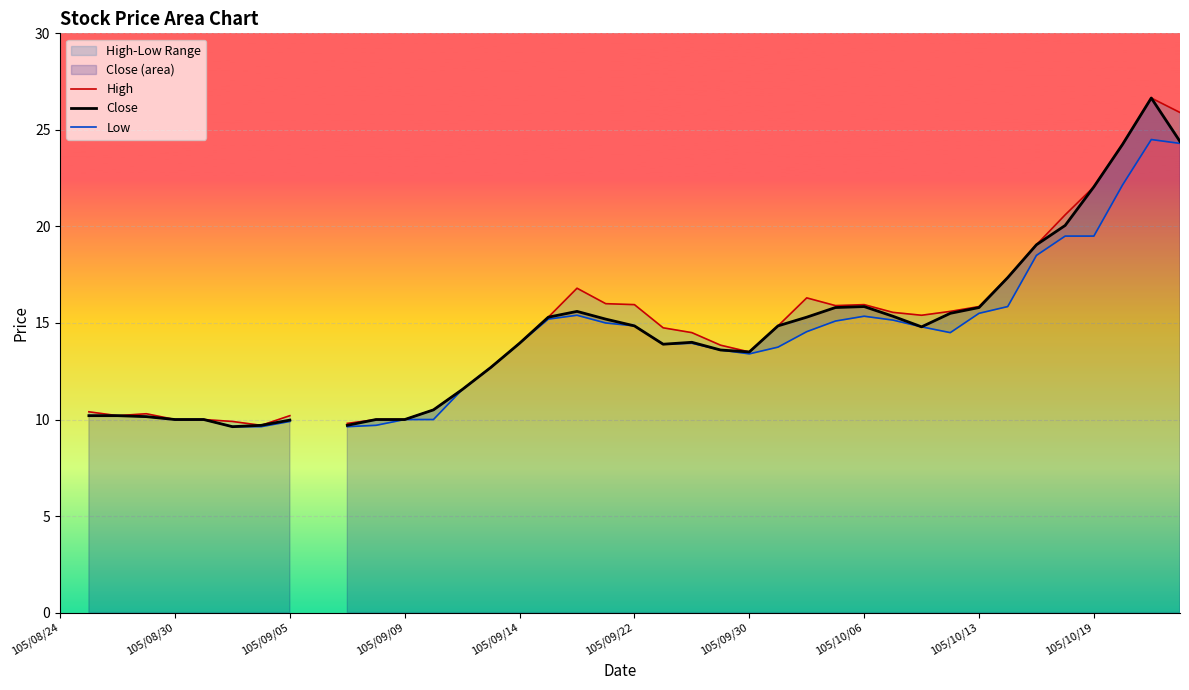

True or false: Close and Low cross at least once.

False